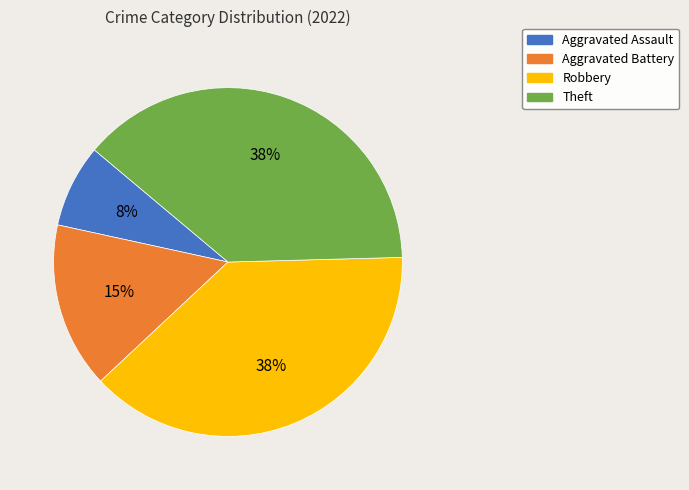

To the nearest percent, what is the average slice percentage?

25%